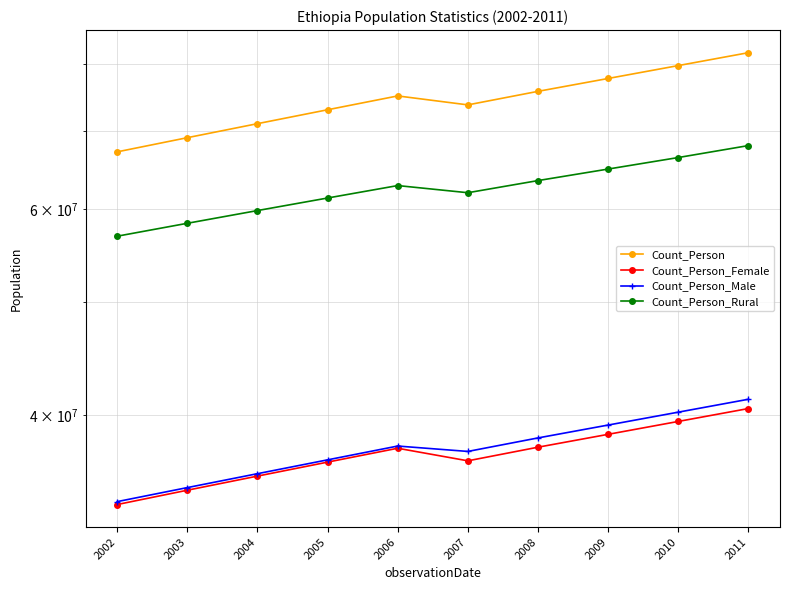

Reading right to left, list all the values displayed in this chart.

Count_Person: 81755381.5	79699723.8	77697864.9	75748349.1	73750932.0	75067000.0	73044000.0	71066000.0	69127000.0	67220000.0
Count_Person_Female: 40505480.7	39487016.5	38495209.1	37529337.1	36533802.0	37452000.0	36440000.0	35448000.0	34474000.0	33513000.0
Count_Person_Male: 41253939.5	40216644.8	39206494.7	38222754.6	37217130.0	37615000.0	36604000.0	35618000.0	34653000.0	33707000.0
Count_Person_Rural: 68060195.9	66473534.7	64978786.0	63517266.3	62012725.0	62895000.0	61369000.0	59867000.0	58382000.0	56913000.0